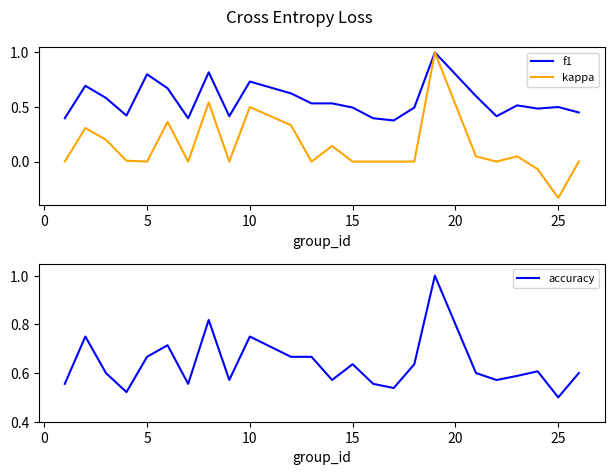

Where is accuracy nearest to the value 0?

25